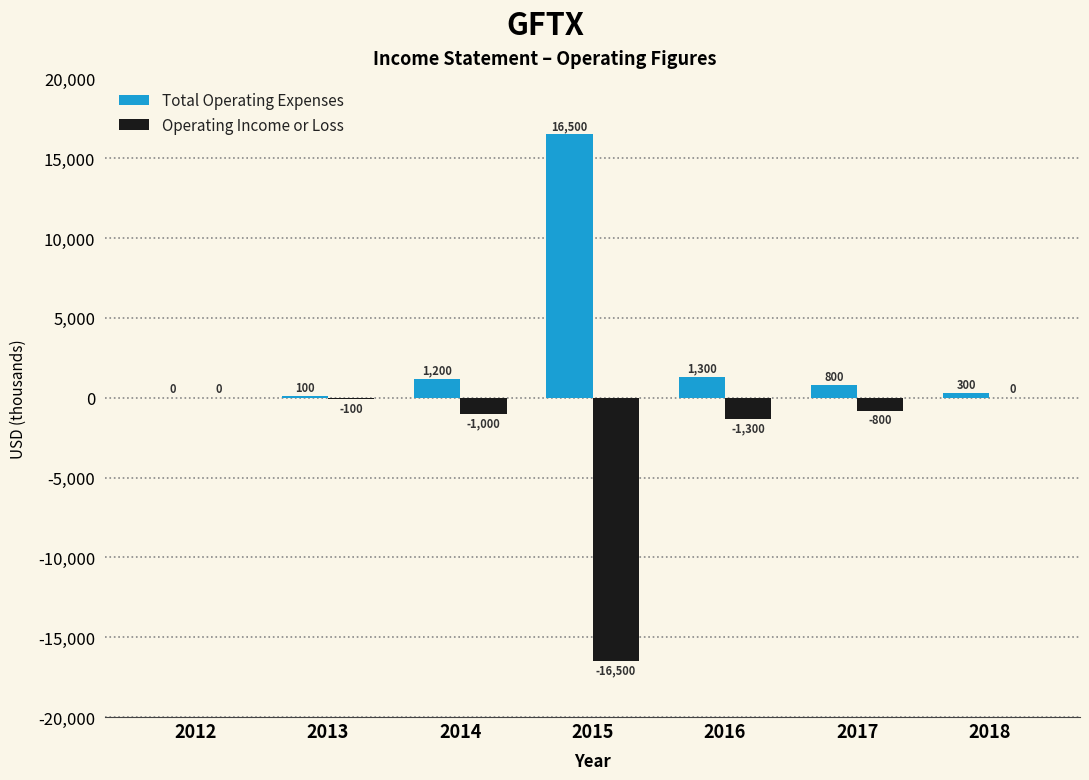

True or false: Total Operating Expenses has a value of 800 at 2017.

True